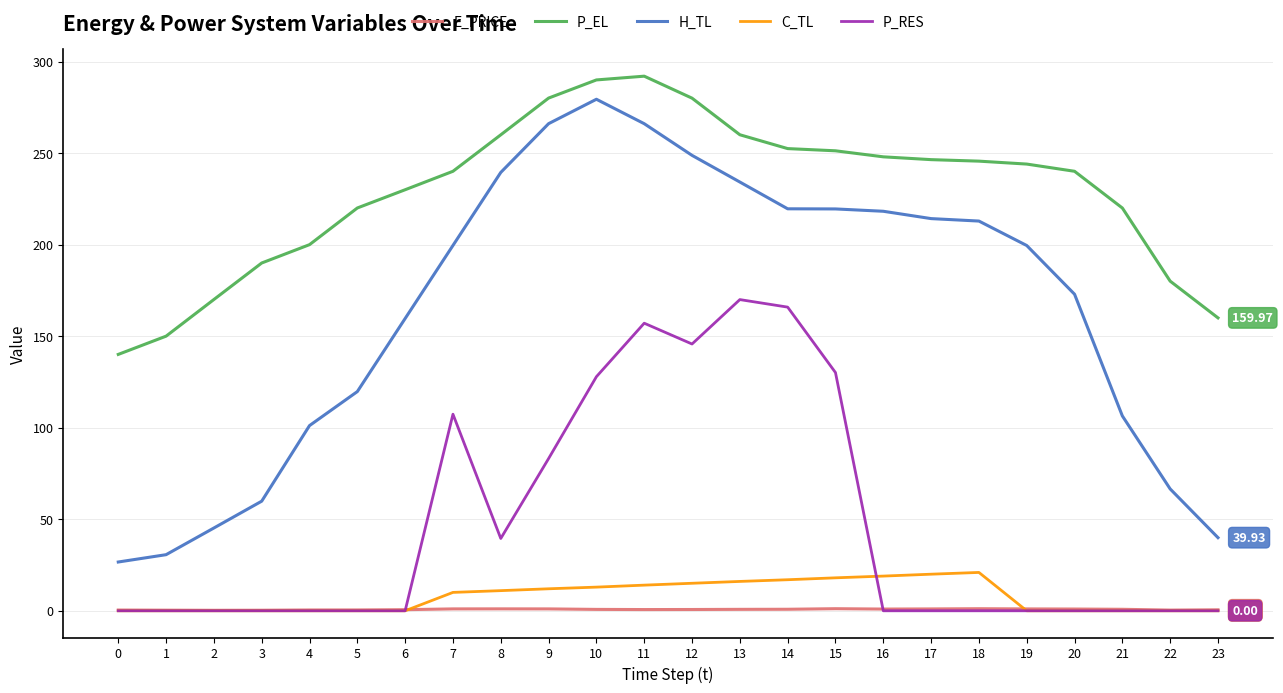

At 11, list the series in order from largest to smallest.

P_EL, H_TL, P_RES, C_TL, E_PRICE